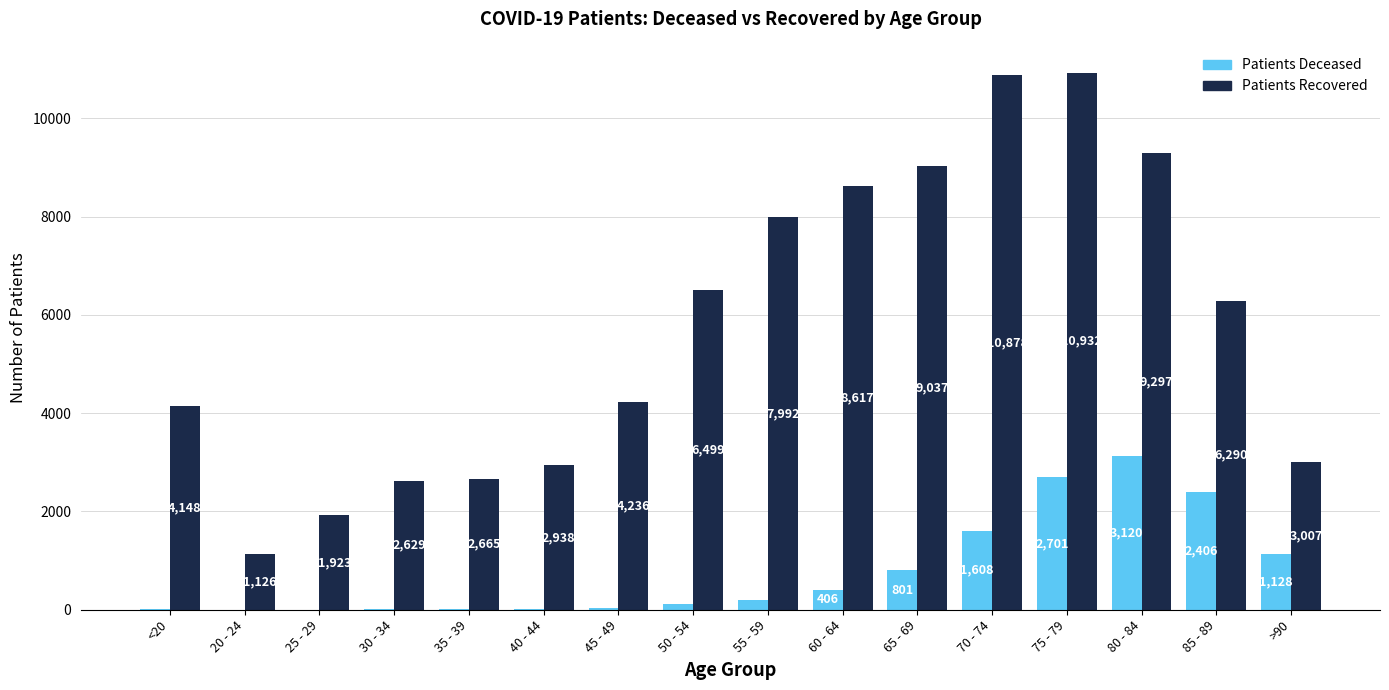

At which category is the sum across all series the highest?

75 - 79